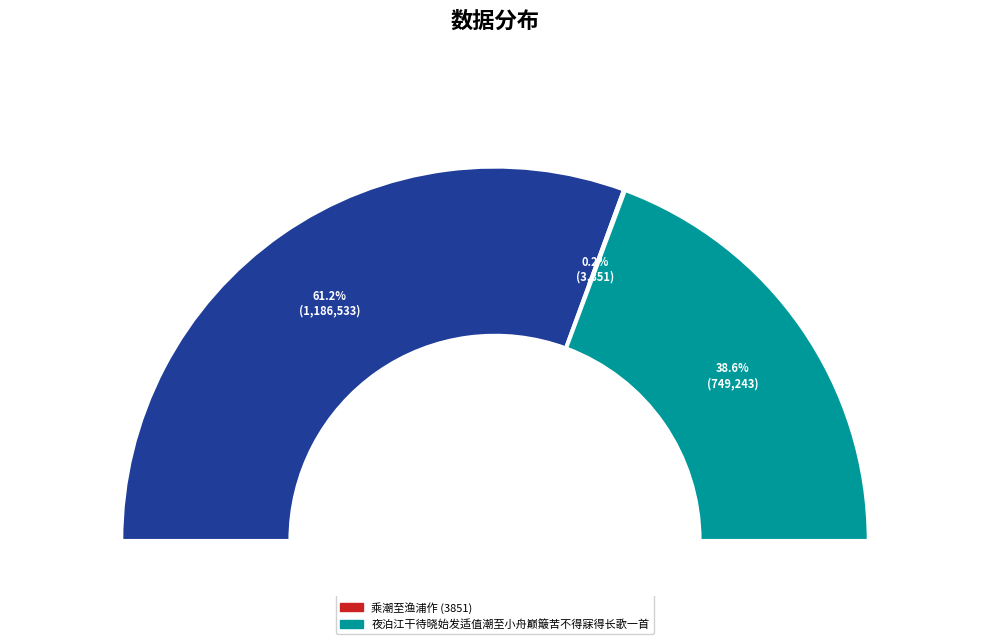

What percentage is the 乘潮至渔浦作 (1186533) slice, to the nearest percent?

61%